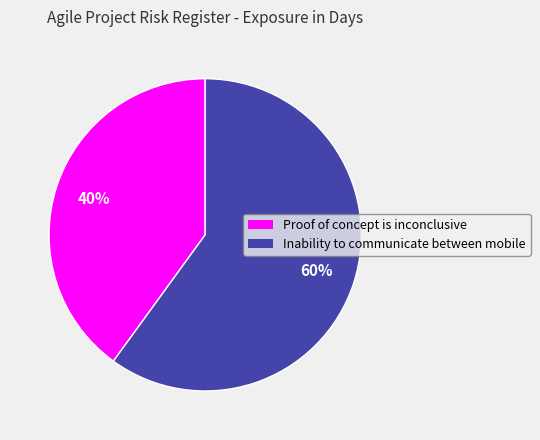

Which category has the biggest portion of the pie?

Inability to communicate between mobile